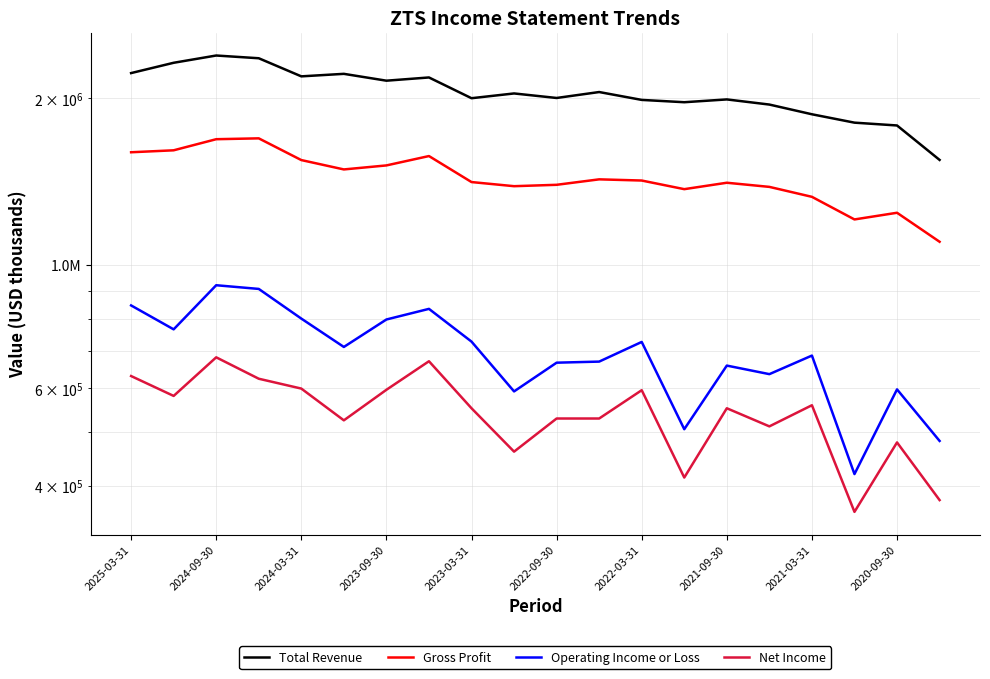

Which series has the widest spread of values?

Total Revenue